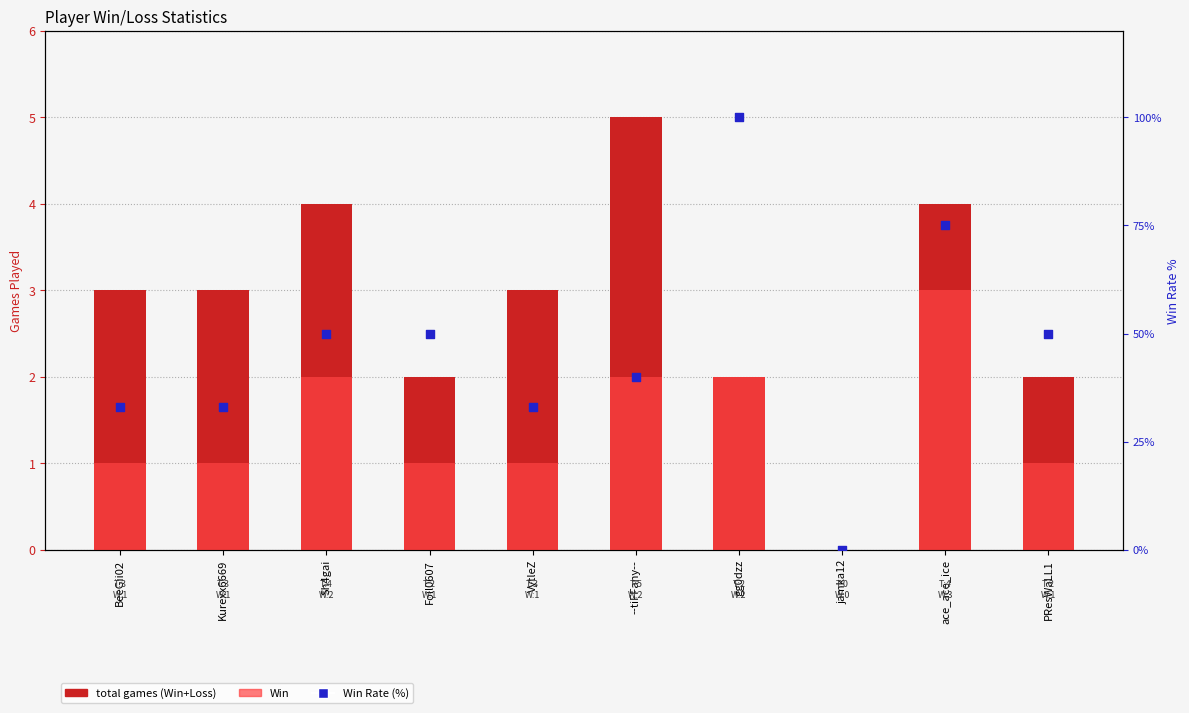

At how many categories does at least one series exceed 27?

9